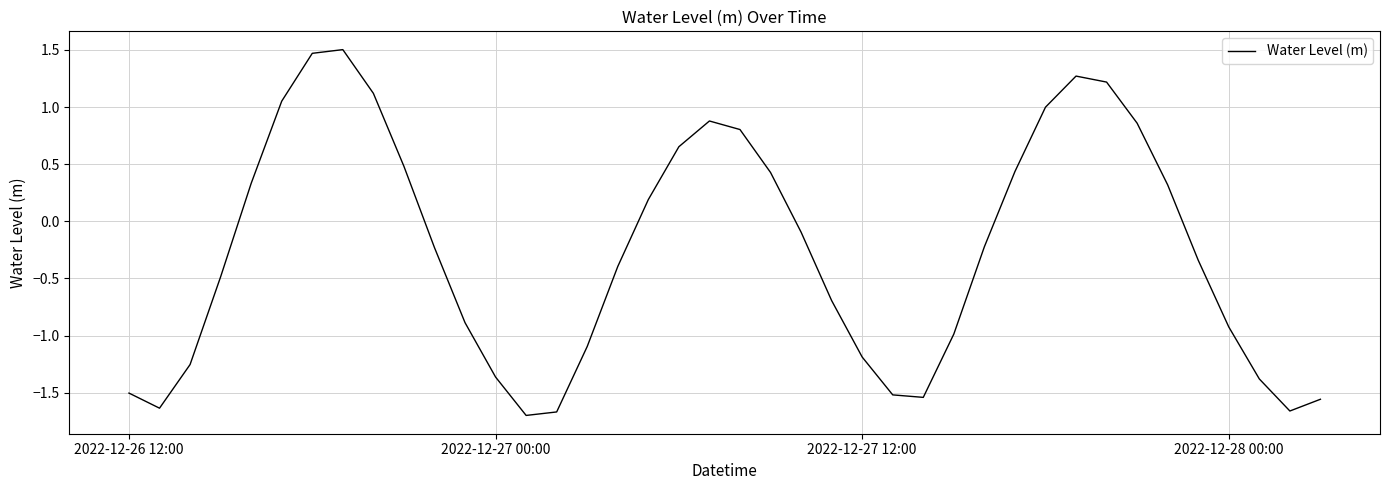

What is the difference between the maximum and minimum values?

3.2